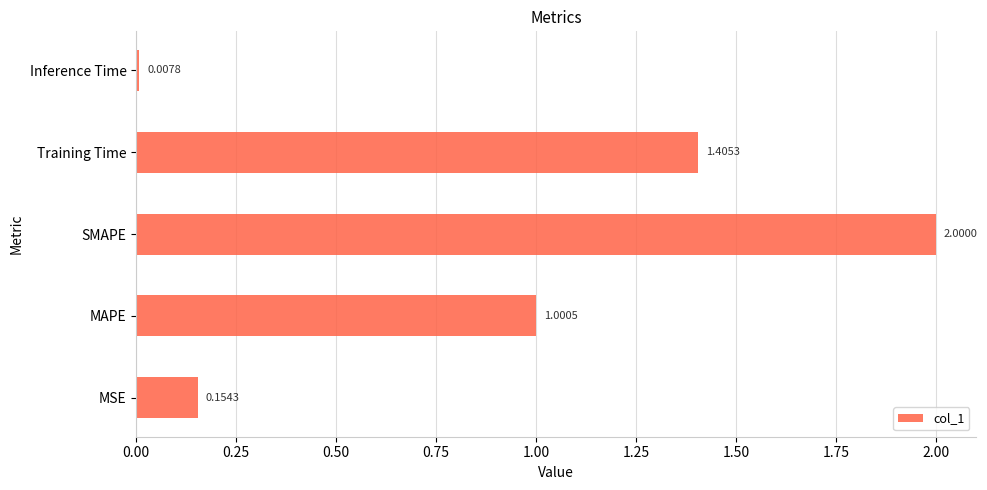

Rank the categories by value from highest to lowest.

SMAPE, Training Time, MAPE, MSE, Inference Time